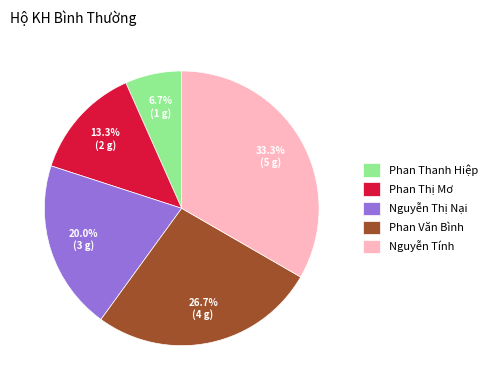

How many slices are in this pie chart?

5